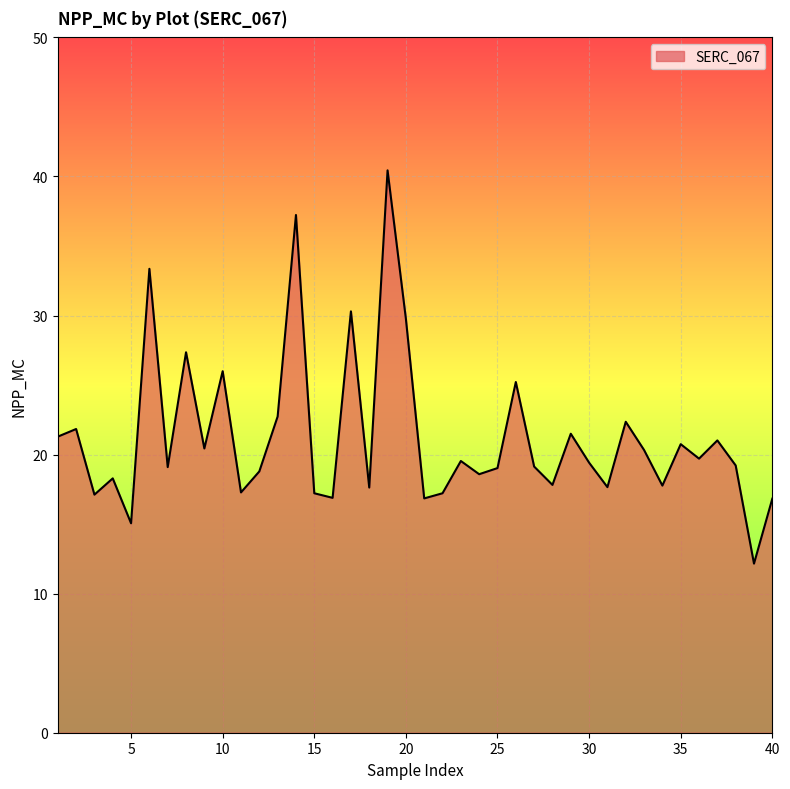

What is the greatest value displayed?

40.4